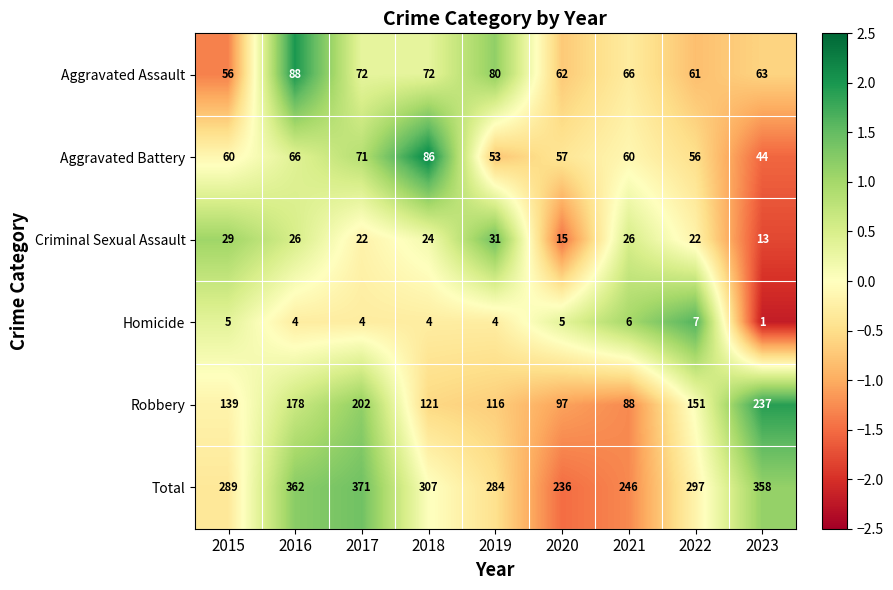

What is the minimum value shown in the chart?

1